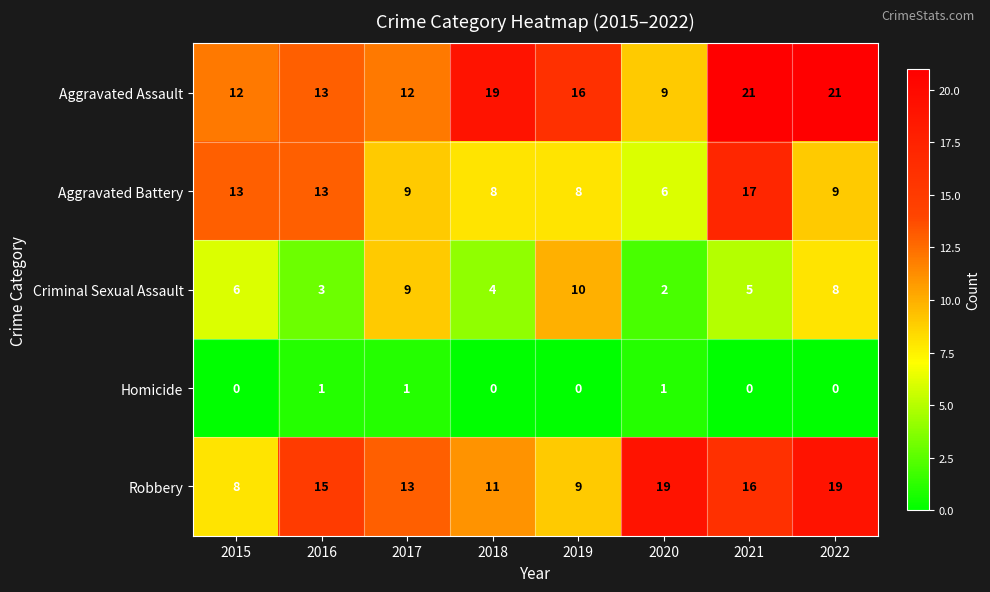

True or false: Robbery has a value of 9 at 2019.

True